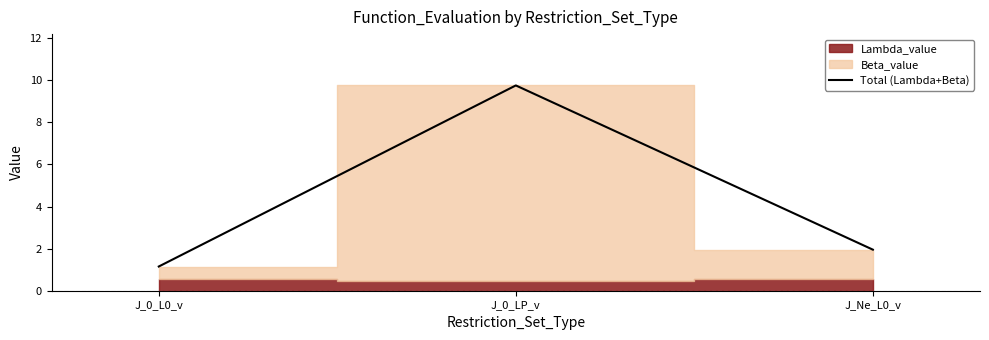

At which category does the chart reach its minimum across all series?

J_0_L0_v